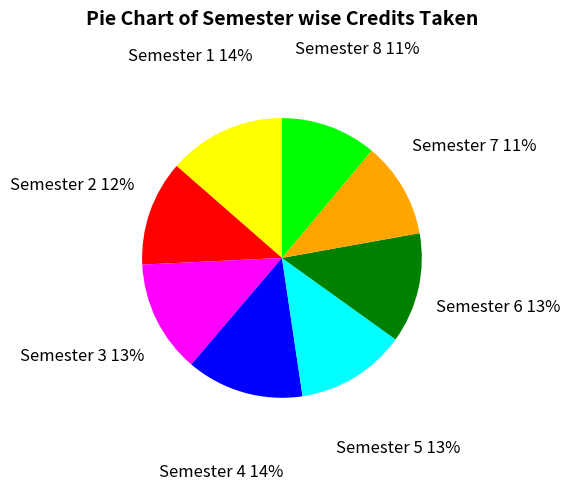

Which has a higher value, Semester 7 or Semester 4?

Semester 4